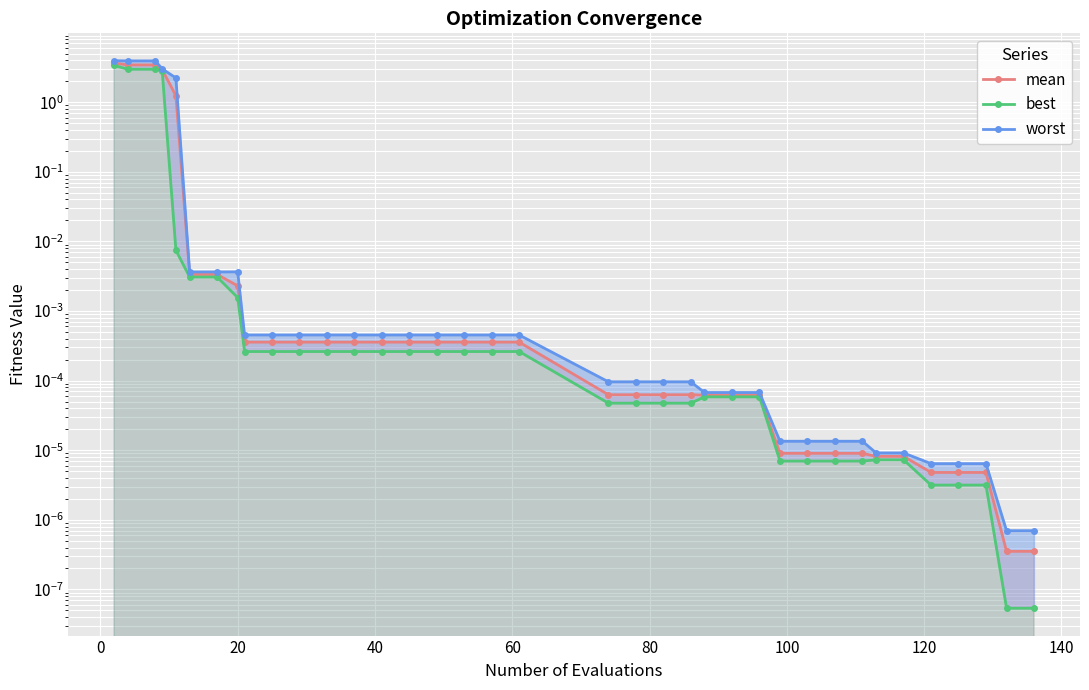

True or false: best and mean cross at least once.

False